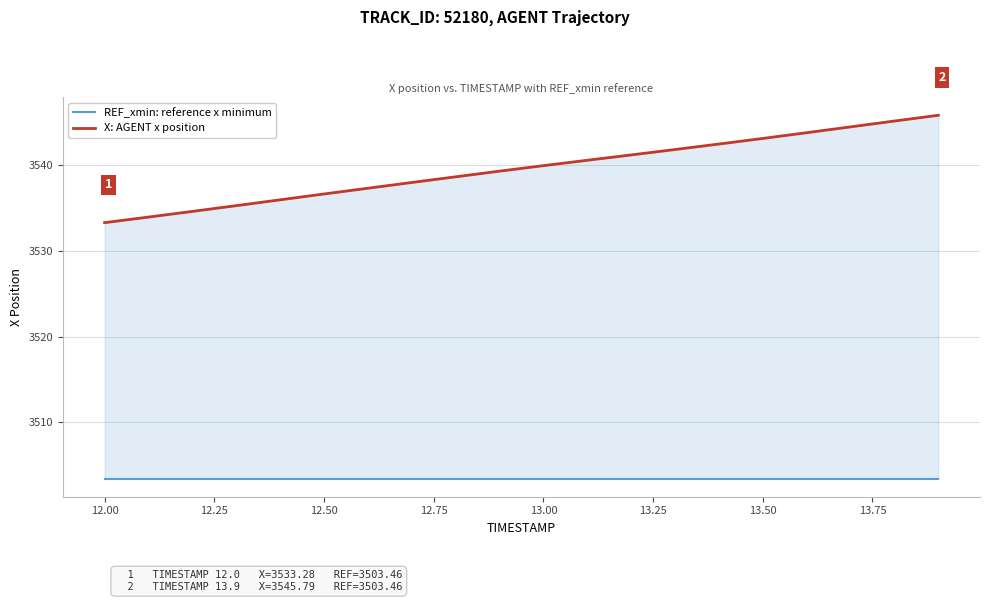

Rank the series by their maximum value, from highest to lowest.

X: AGENT x position, REF_xmin: reference x minimum